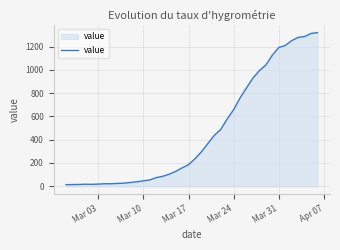

What is the difference between the maximum and minimum values?

1307